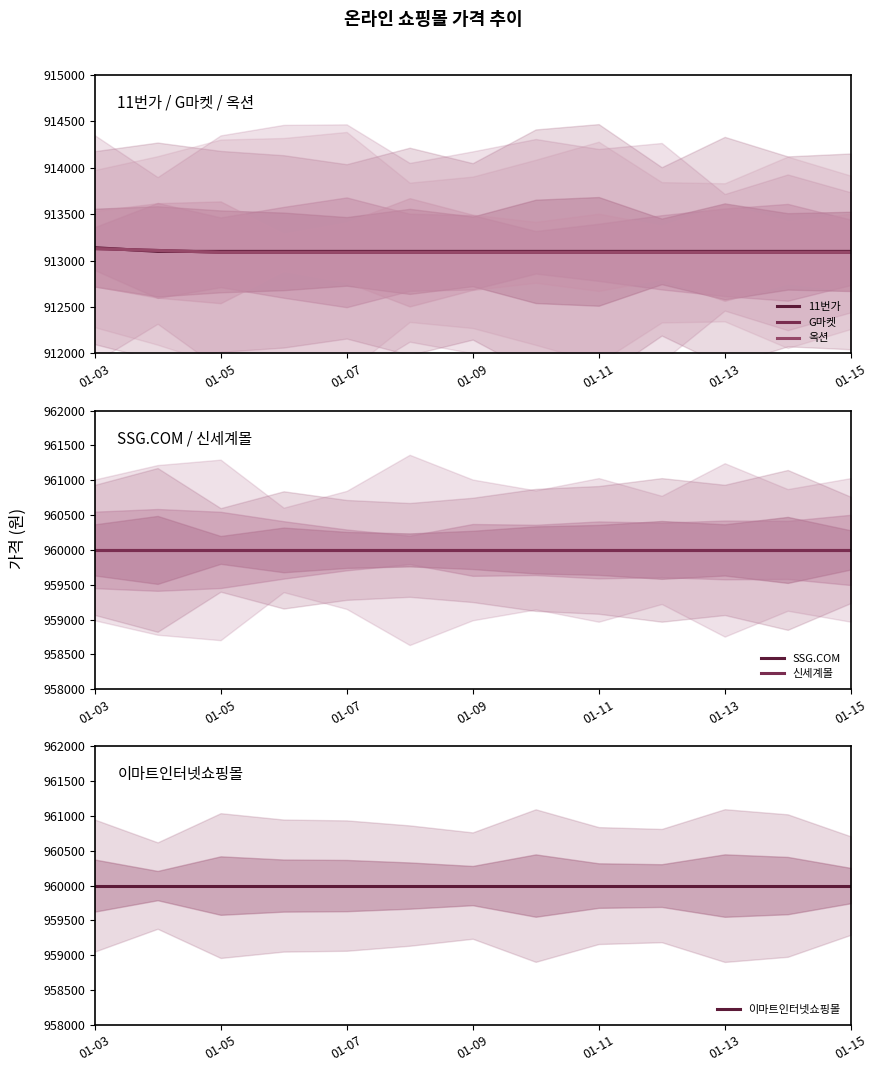

Which series has the largest total across all categories?

SSG.COM